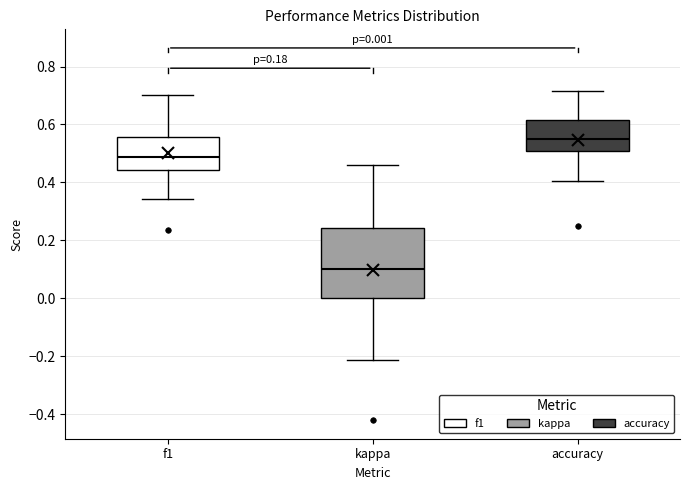

Which box has the lowest median line?

kappa